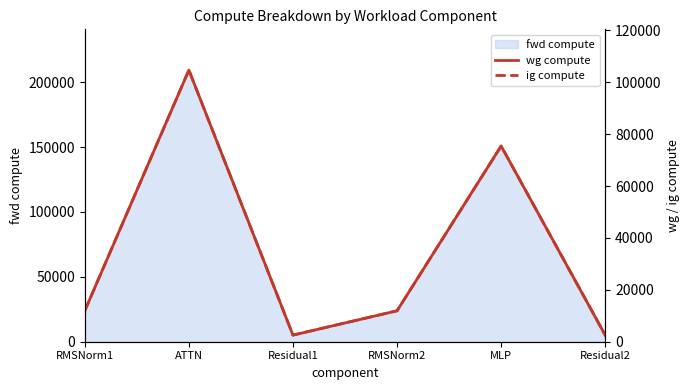

What is the maximum value for wg compute?

104672.6